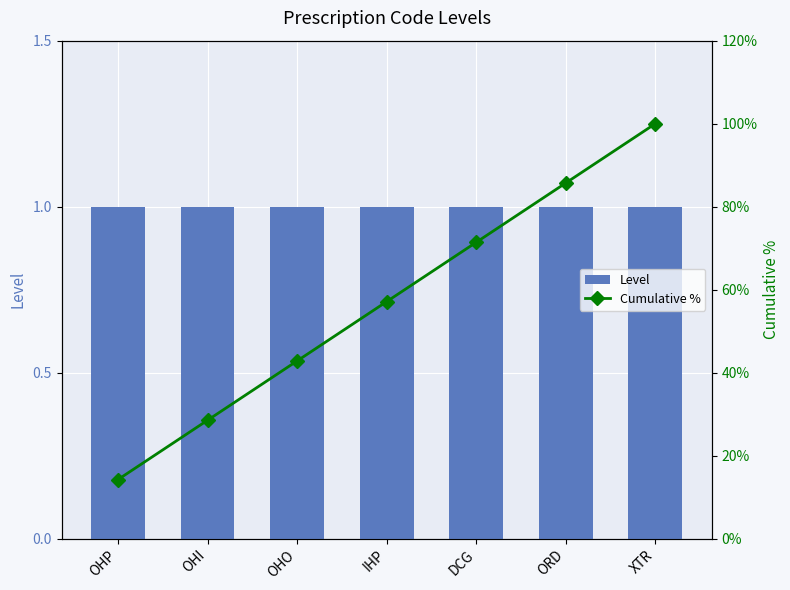

Which series has the widest spread of values?

Cumulative %